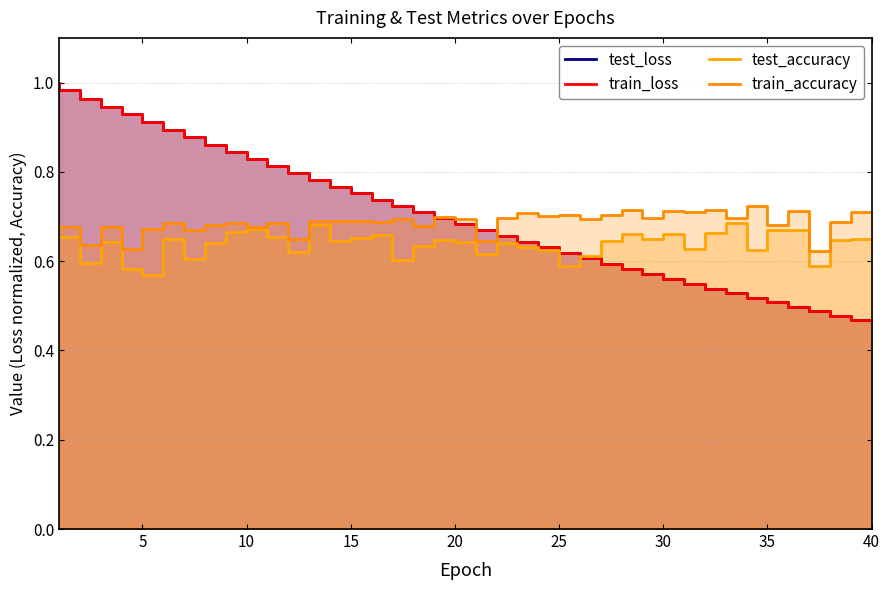

How many times do test_accuracy and test_loss cross each other?

1